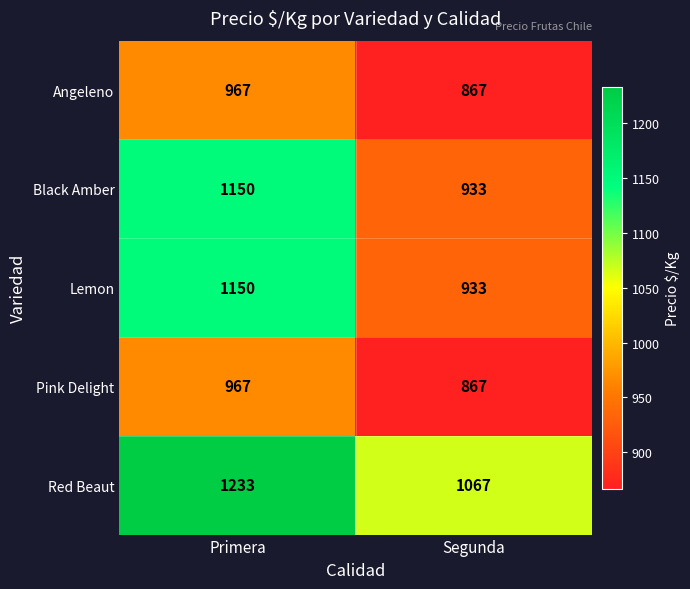

Reading left to right, what are all the values shown in this chart?

Angeleno: 967	867
Black Amber: 1150	933
Lemon: 1150	933
Pink Delight: 967	867
Red Beaut: 1233	1067